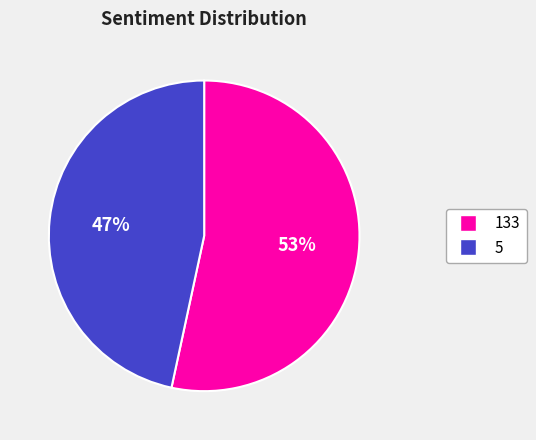

To the nearest percent, what is the average slice percentage?

50%